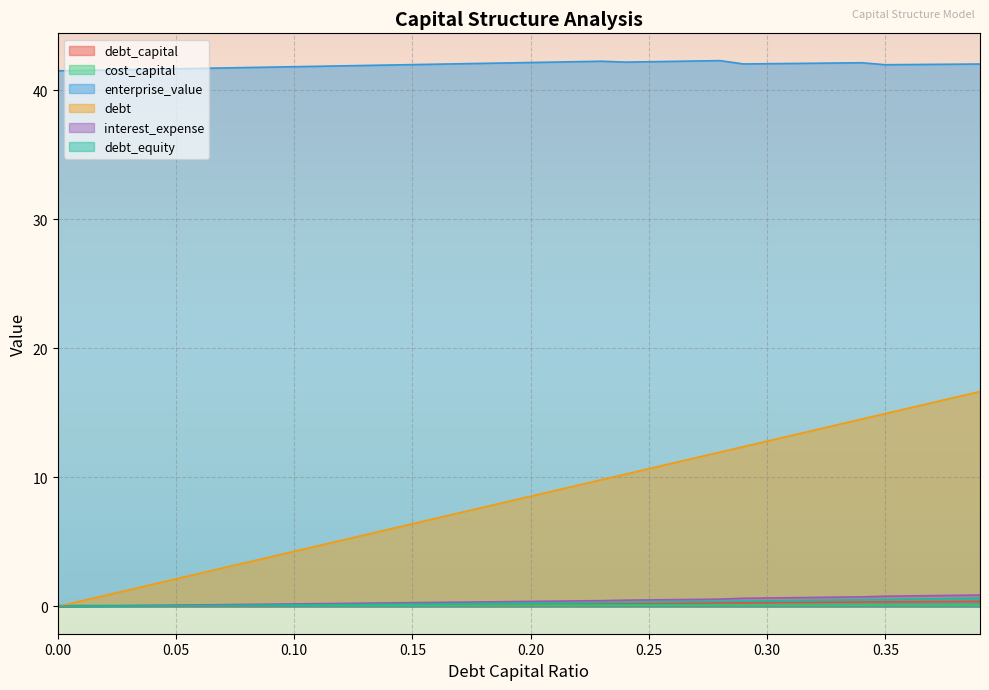

How many lines are shown in the chart?

6